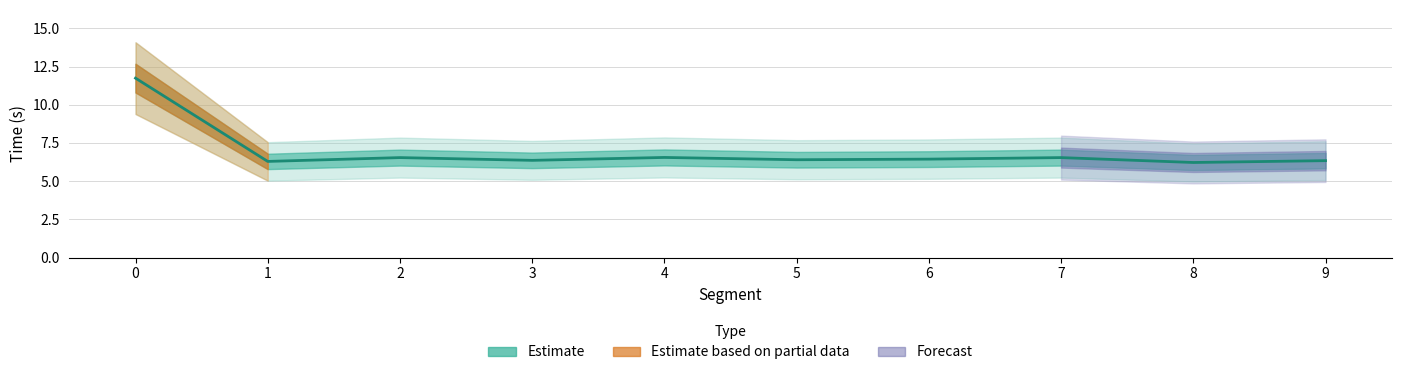

List the labels in order of value, largest first.

0, 4, 2, 7, 6, 5, 3, 9, 1, 8